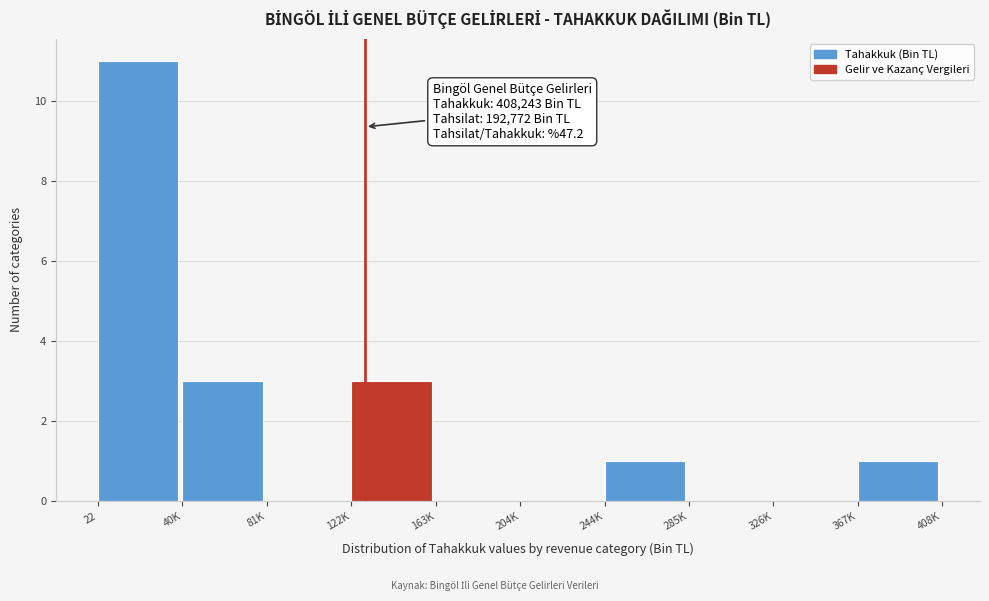

Reading right to left, list all the values displayed in this chart.

367K=1	326K=0	285K=0	244K=1	204K=0	163K=0	122K=3	81K=0	40K=3	22=11